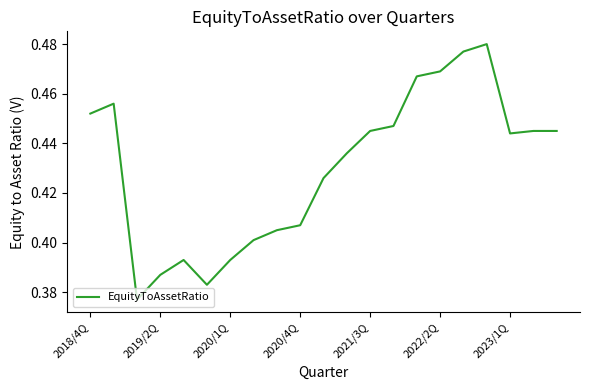

How many lines are shown in the chart?

1